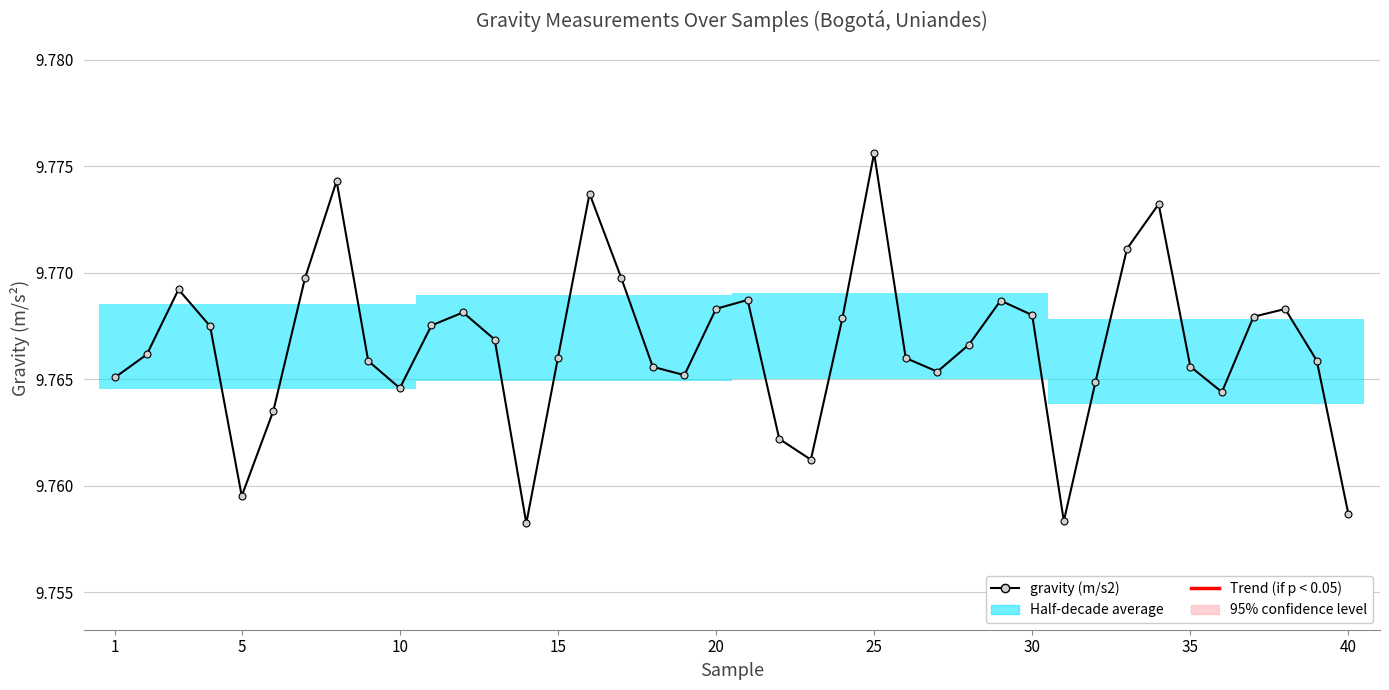

Does the chart have visible grid lines?

Yes